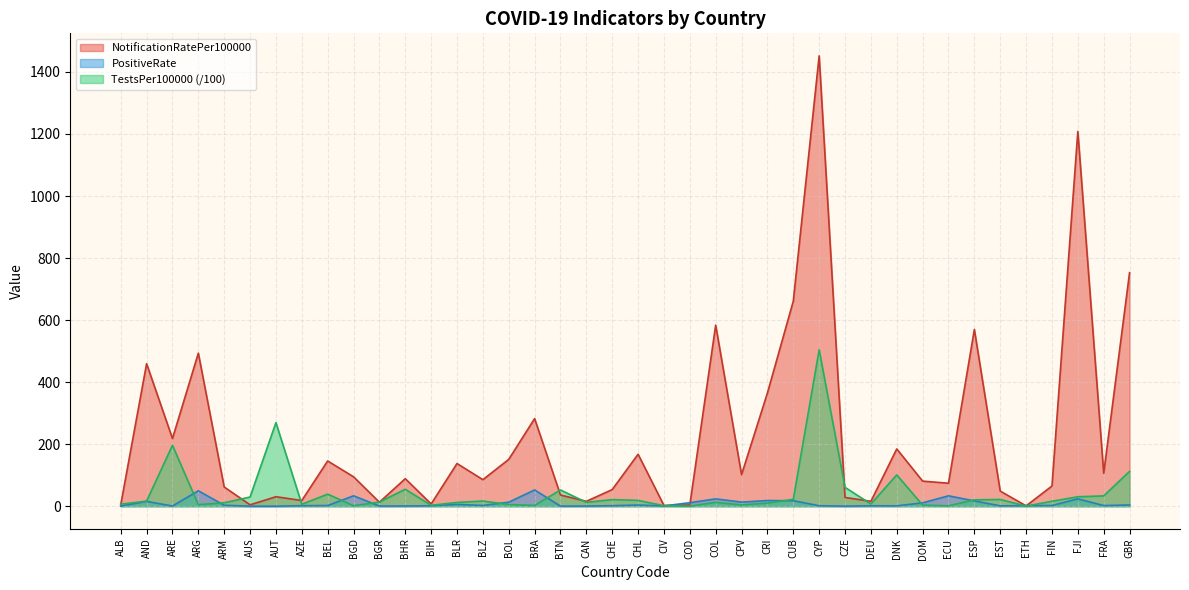

How many interior local valleys does the TestsPer100000 series have?

11